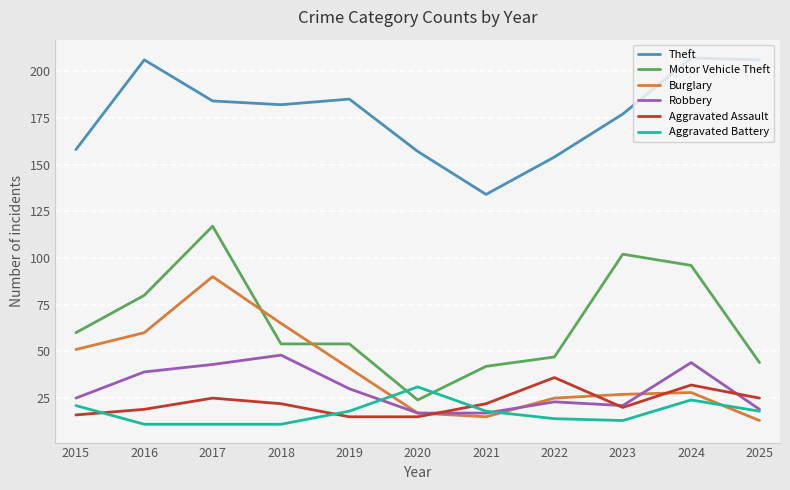

Reading left to right, transcribe all the data shown in this chart.

Theft: 158	206	184	182	185	157	134	154	177	207	206
Motor Vehicle Theft: 60	80	117	54	54	24	42	47	102	96	44
Burglary: 51	60	90	65	41	17	15	25	27	28	13
Robbery: 25	39	43	48	30	17	17	23	21	44	19
Aggravated Assault: 16	19	25	22	15	15	22	36	20	32	25
Aggravated Battery: 21	11	11	11	18	31	18	14	13	24	18